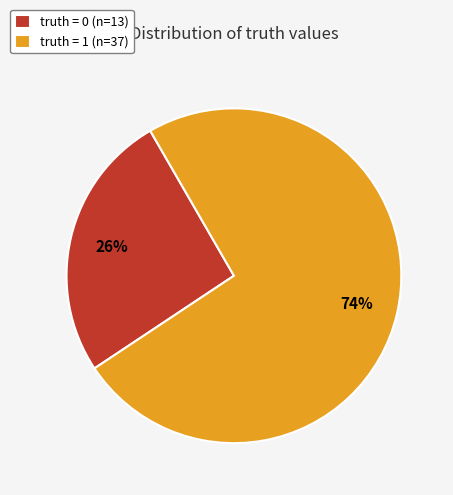

To the nearest percent, what percentage of the pie is truth = 0?

26%